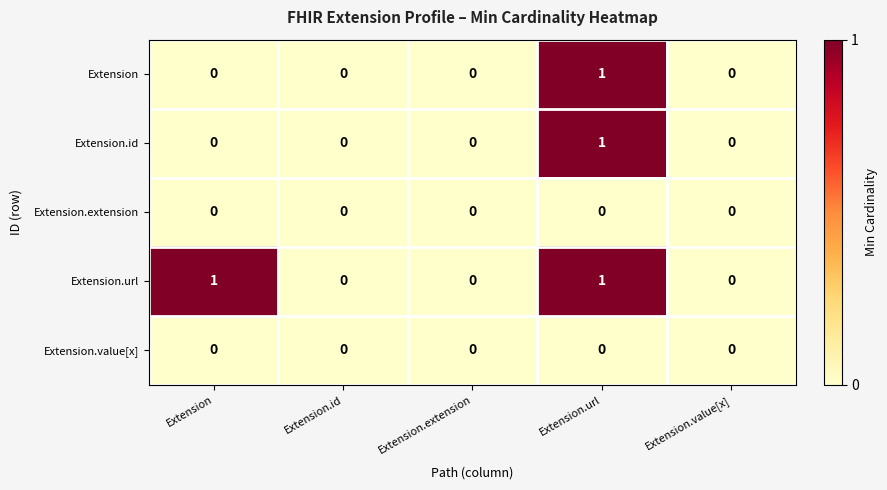

Reading left to right, list all the values displayed in this chart.

Extension: Extension=0	Extension.id=0	Extension.extension=0	Extension.url=1	Extension.value[x]=0
Extension.id: Extension=0	Extension.id=0	Extension.extension=0	Extension.url=1	Extension.value[x]=0
Extension.extension: Extension=0	Extension.id=0	Extension.extension=0	Extension.url=0	Extension.value[x]=0
Extension.url: Extension=1	Extension.id=0	Extension.extension=0	Extension.url=1	Extension.value[x]=0
Extension.value[x]: Extension=0	Extension.id=0	Extension.extension=0	Extension.url=0	Extension.value[x]=0